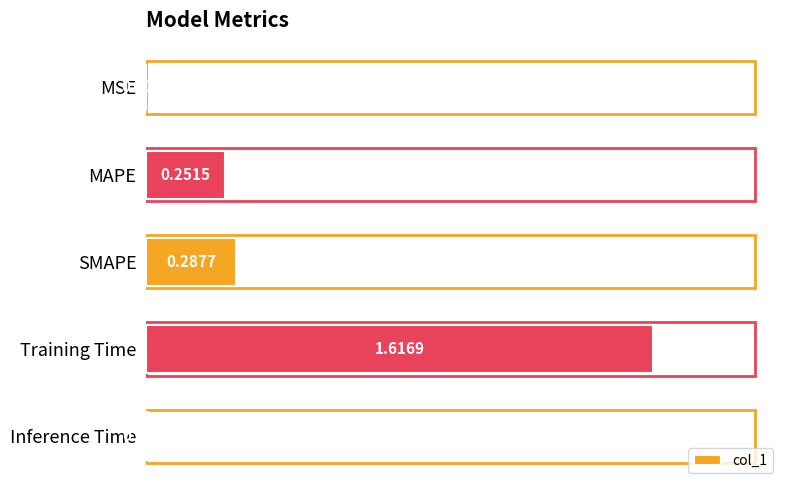

Between Training Time and MSE, which is larger?

Training Time